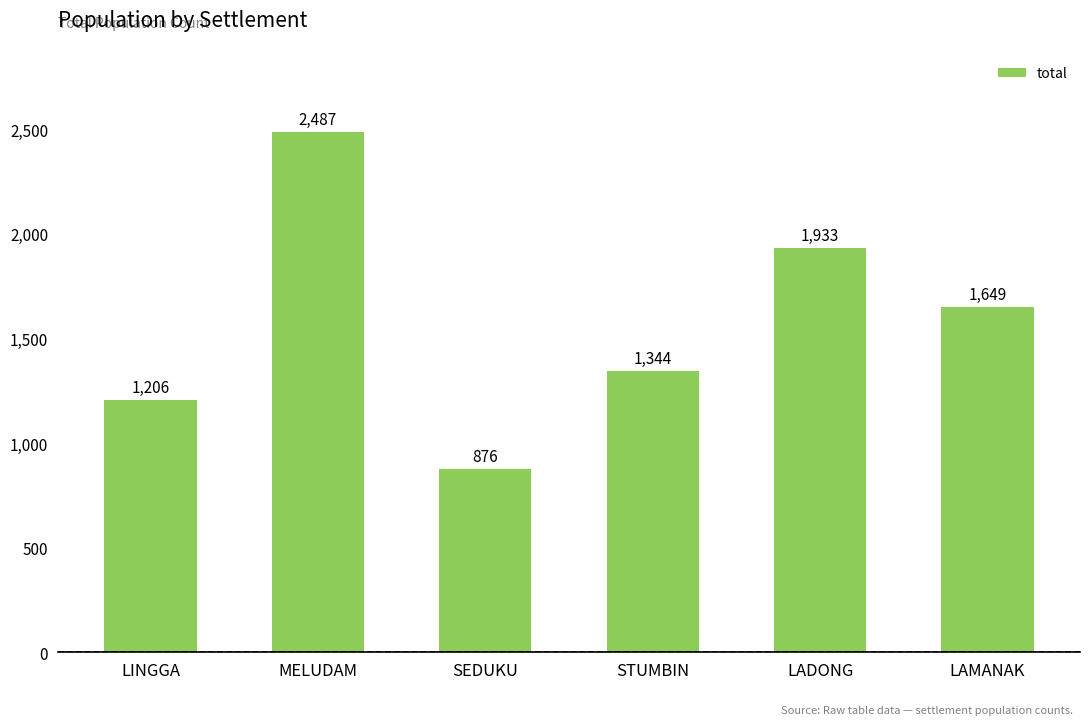

What is the sum of all values?

9495